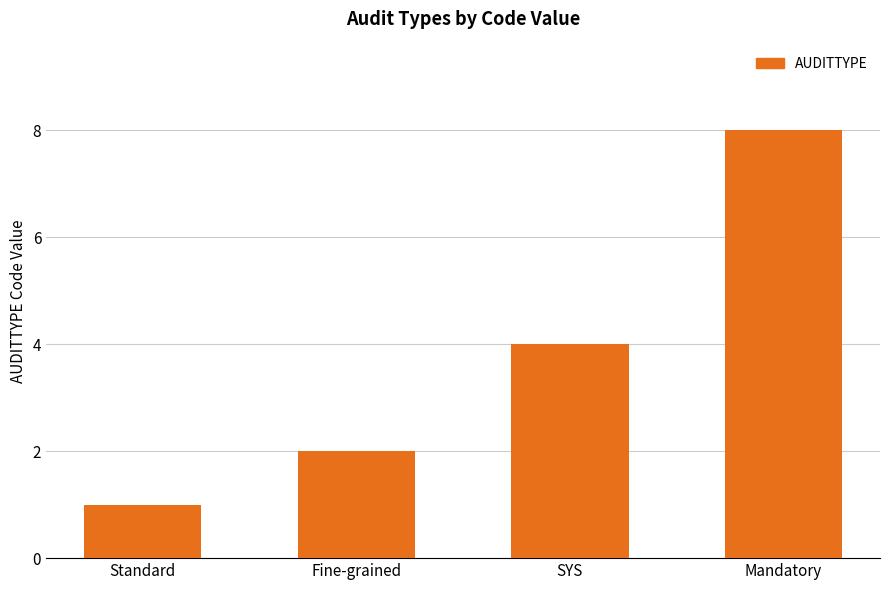

Which label corresponds to the smallest value in the chart?

Standard